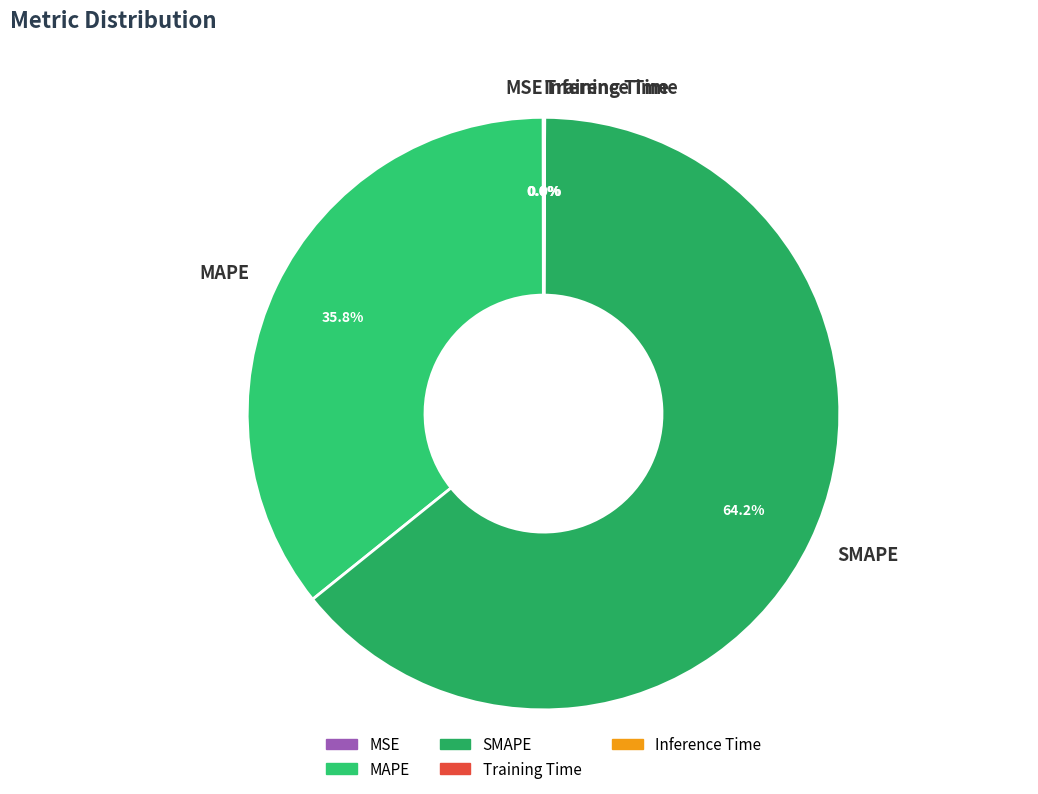

To the nearest percent, what is the average slice percentage?

20%